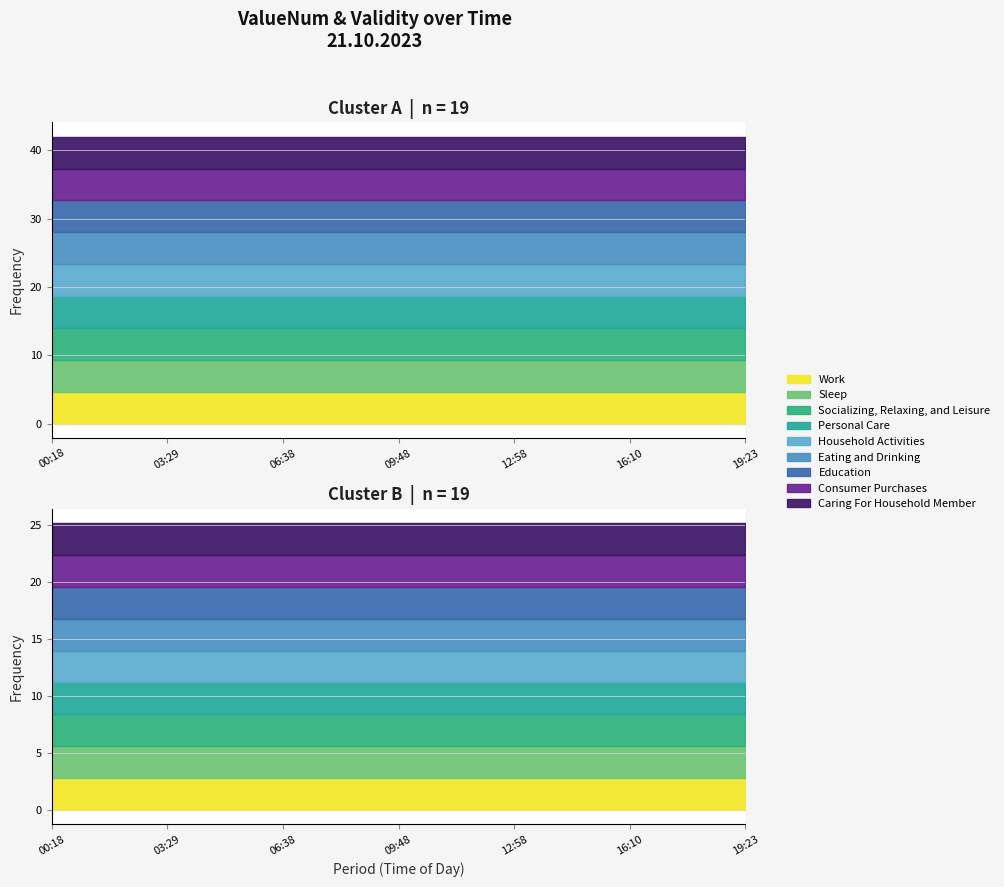

What is the sum of all ValueNum values?

798